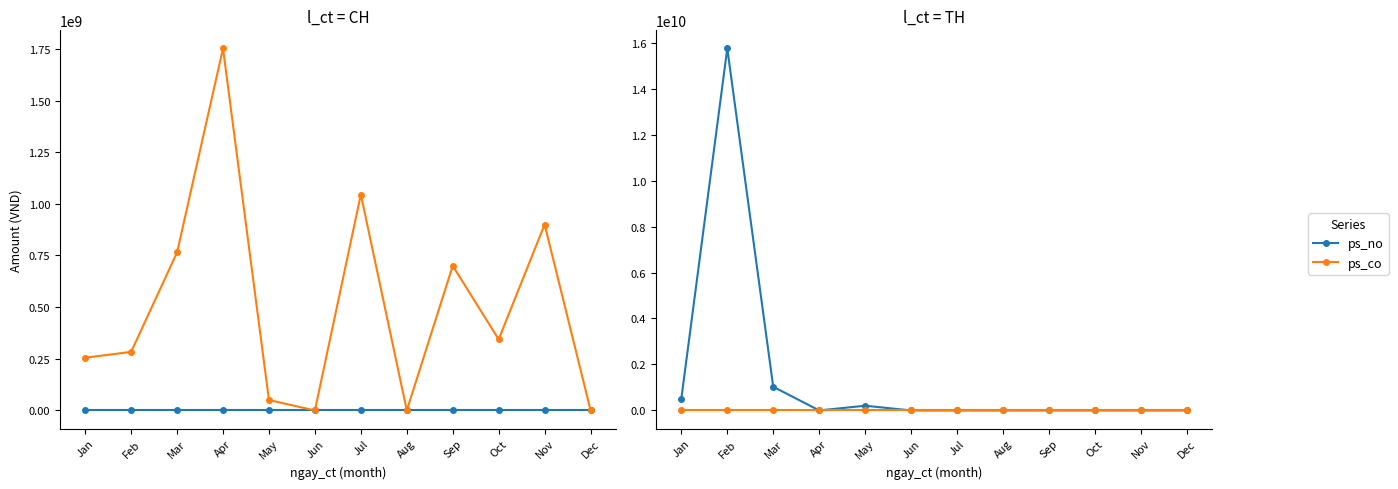

The ps_no series shows 0 at Oct. True or false?

True